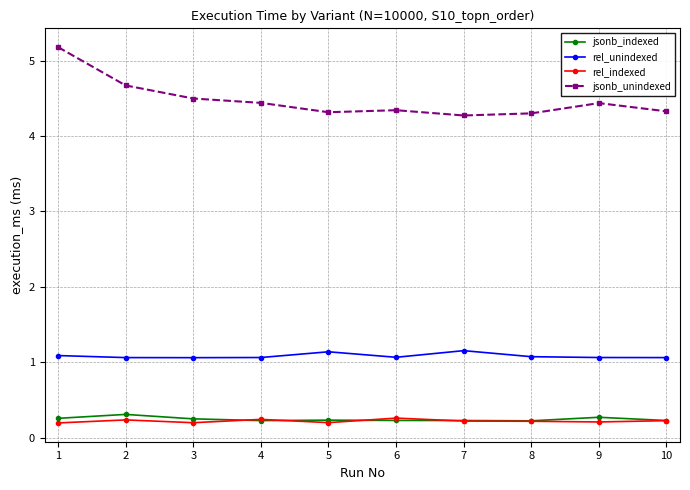

How many rel_unindexed values are between 1 and 2?

10